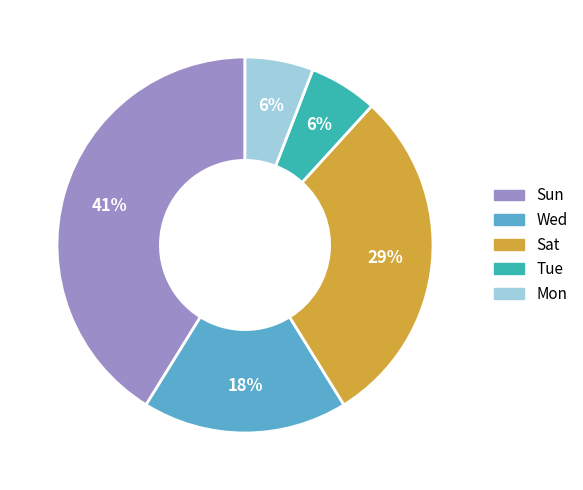

Which slice is the largest?

Sun